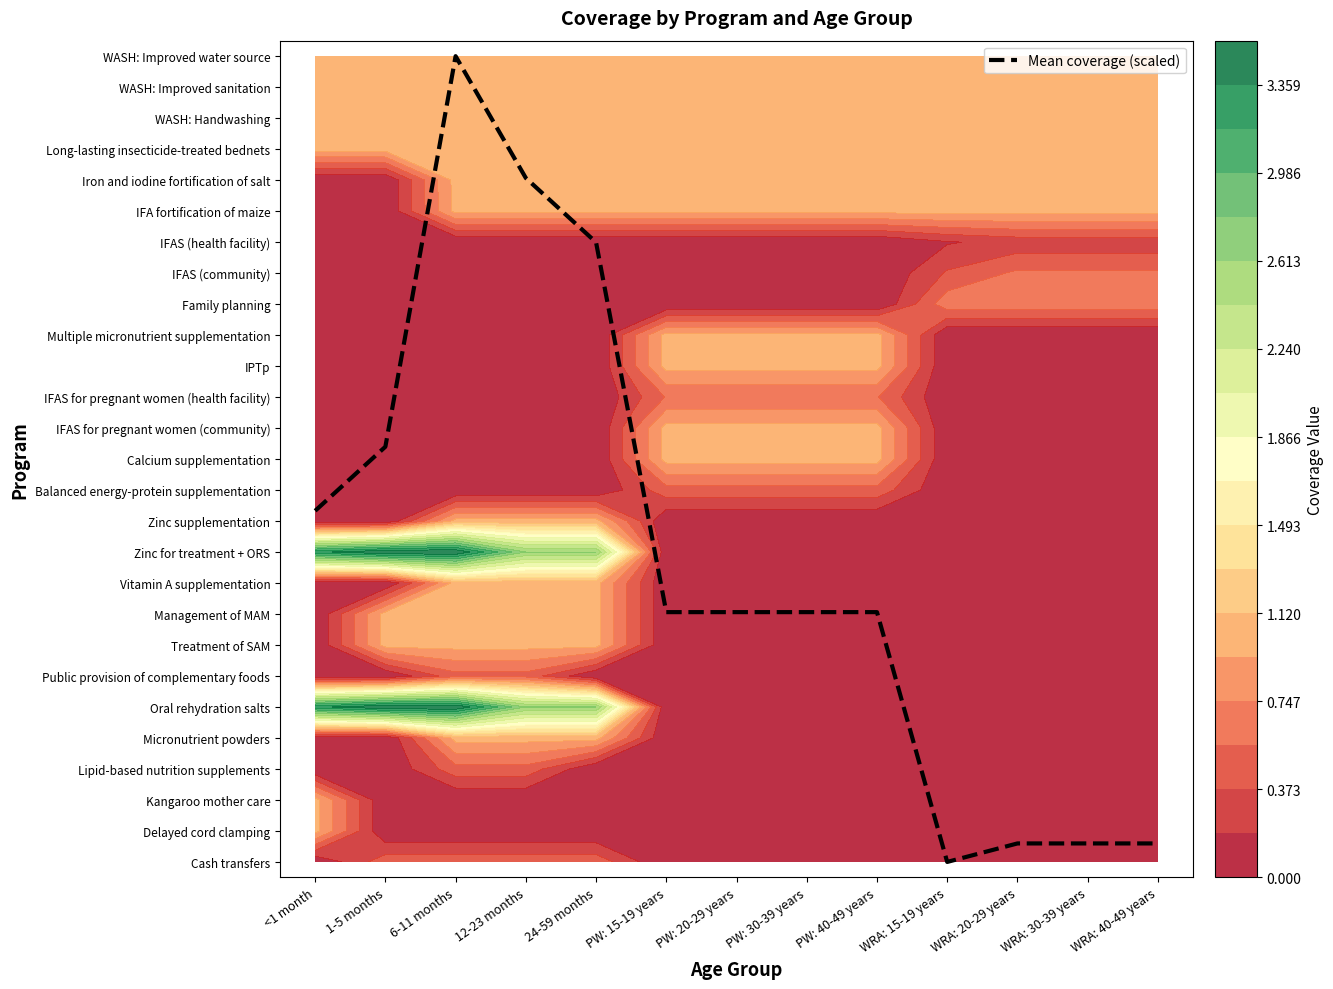

Which label corresponds to the largest value in the chart?

6-11 months